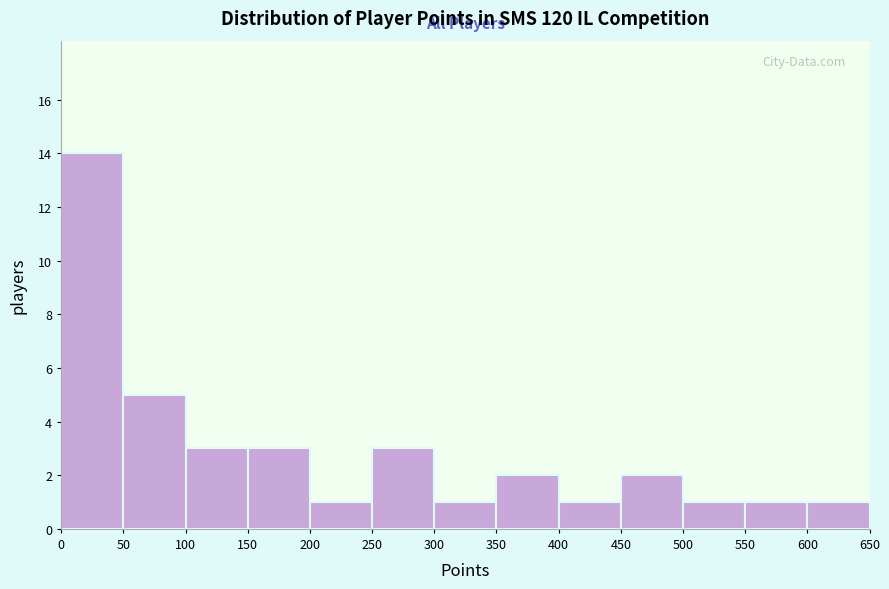

Which range on the x-axis has the tallest bar?

0 to 50